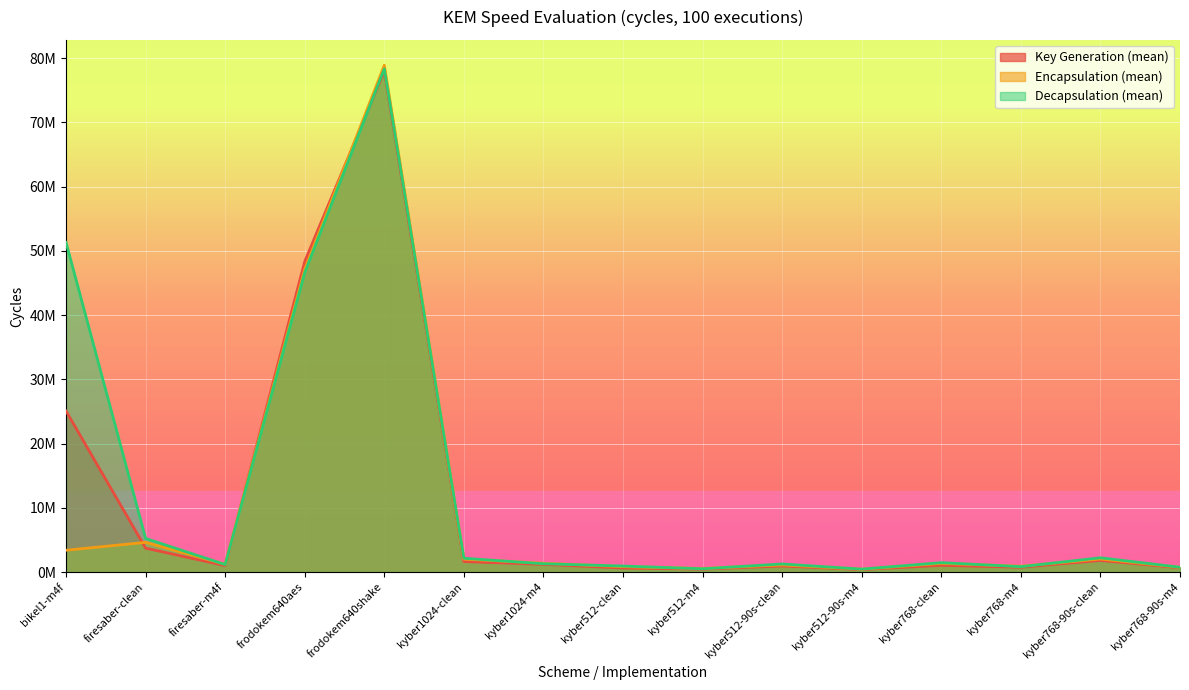

How many interior local valleys does the Encapsulation (mean) series have?

4